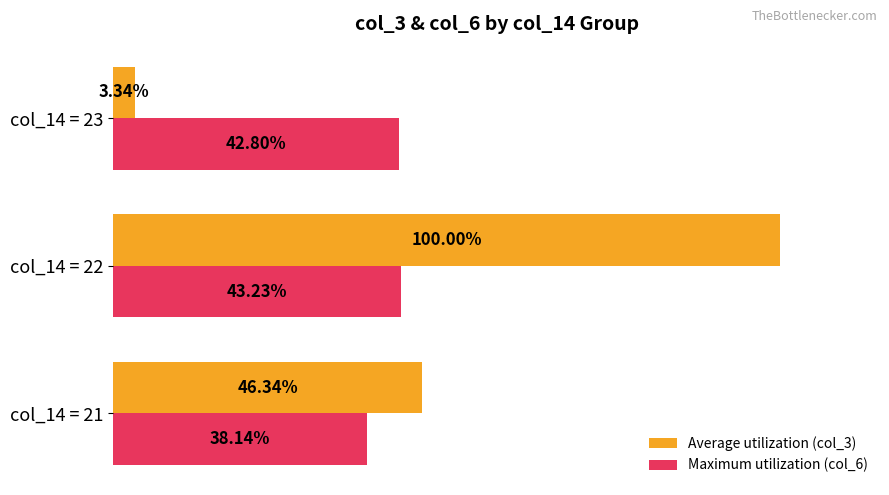

Which series has the widest spread of values?

Average utilization (col_3)